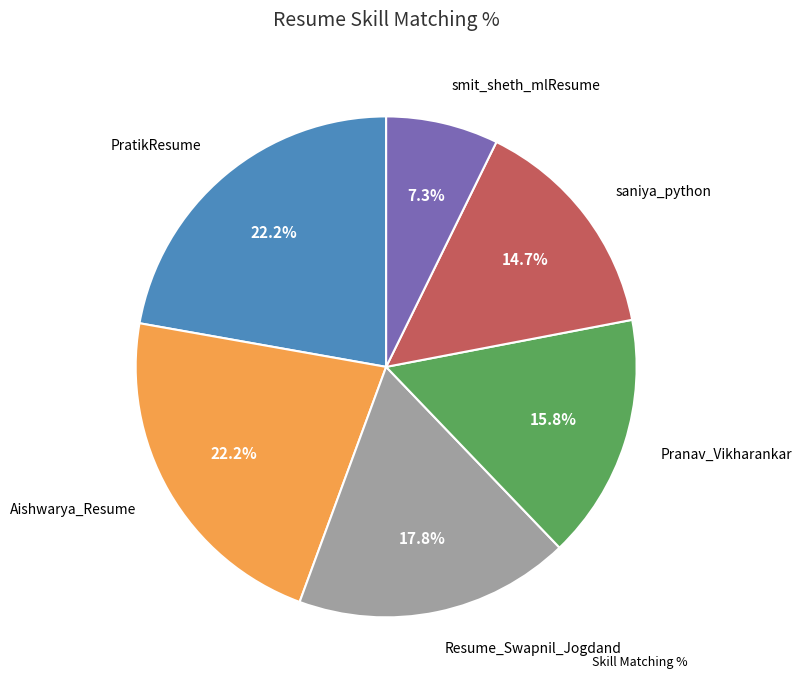

Does any single category account for the majority?

No